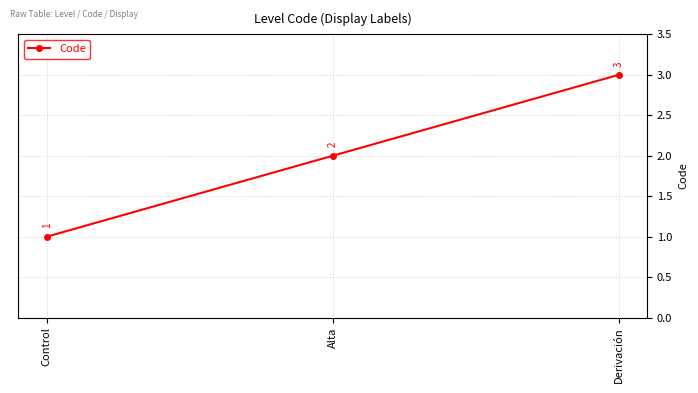

Is this an area chart (filled region under the line)?

No